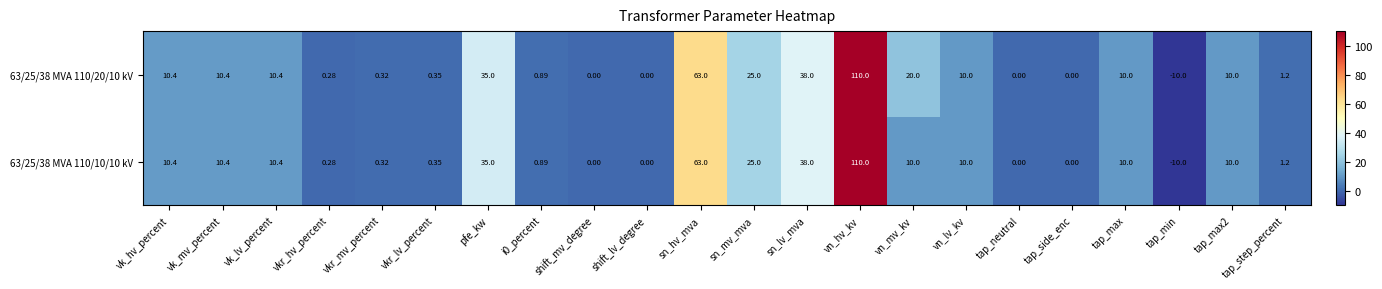

How many values in 63/25/38 MVA 110/10/10 kV are below zero?

1